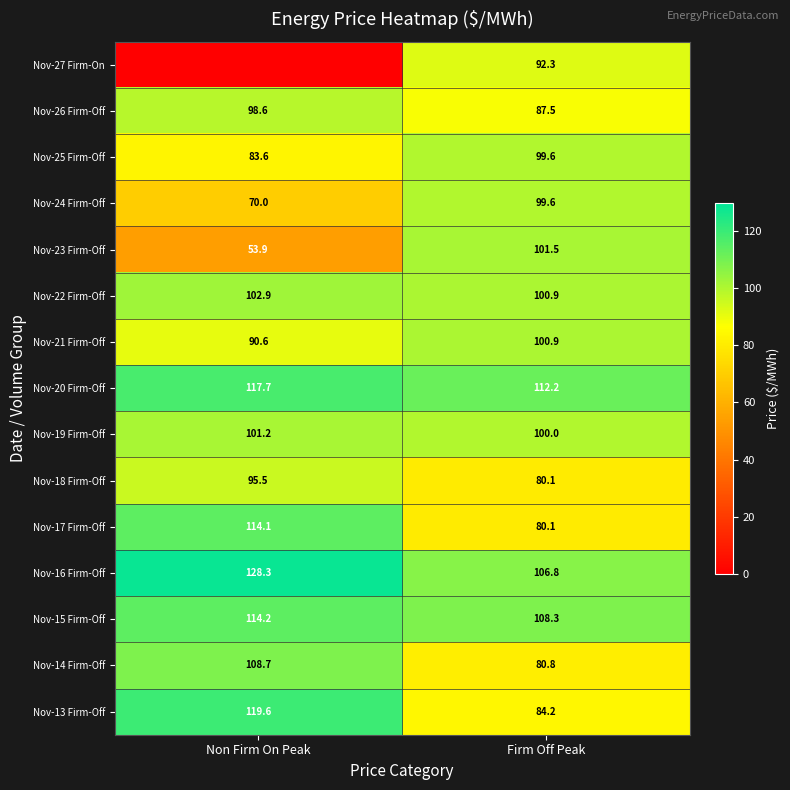

The value of Nov-18 Firm-Off at Non Firm On Peak is 95.5. True or false?

True